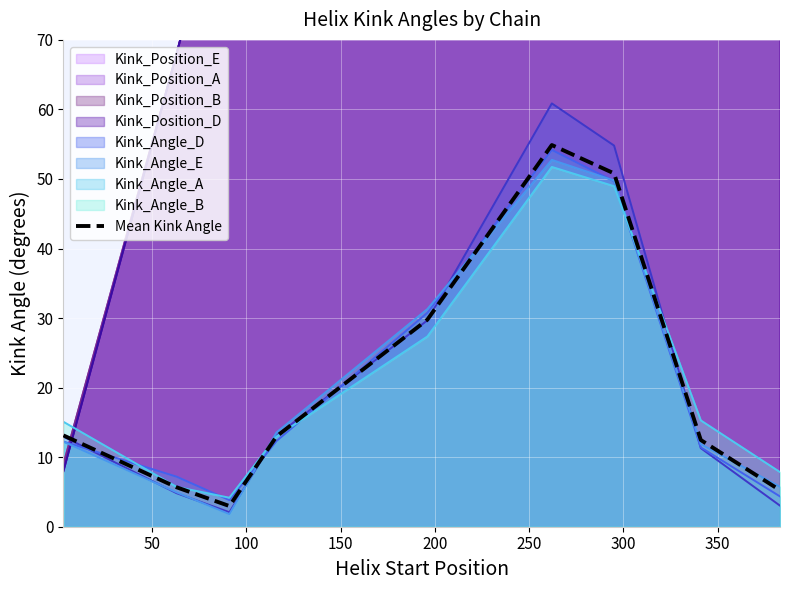

List the labels in order of value, largest first.

250, 300, 200, 0, 150, 350, 50, 400, 100